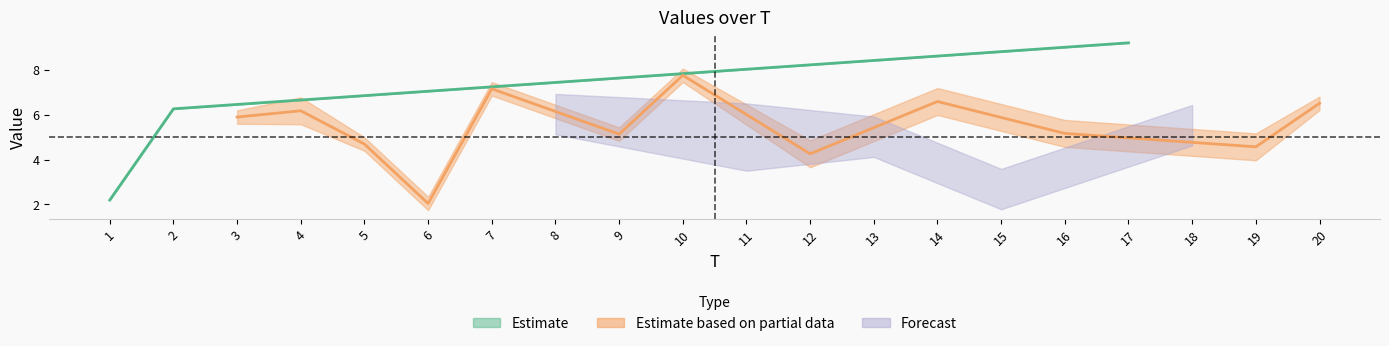

How many values in FC are above zero?

17